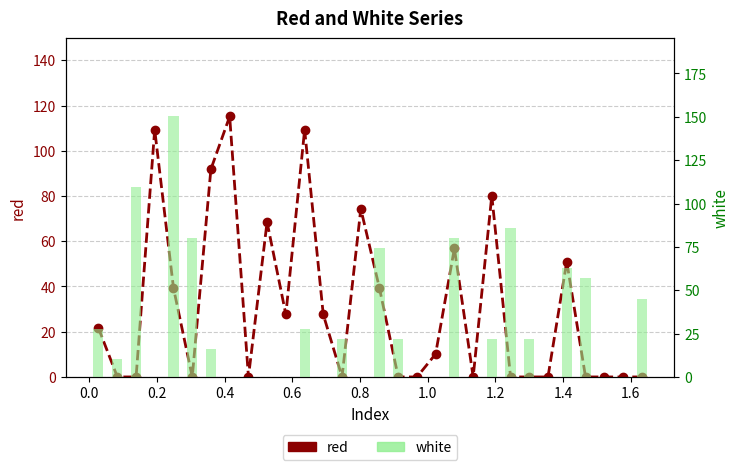

The value of white at 0.6 is -71.7. True or false?

False